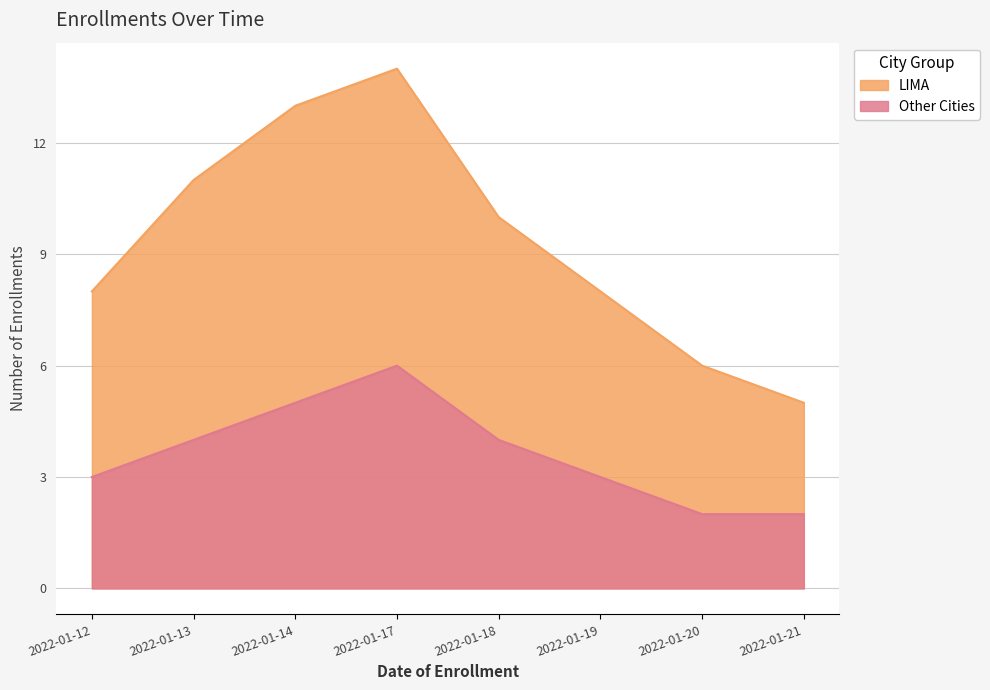

True or false: Other Cities has more than 1 points higher than both neighbors.

False